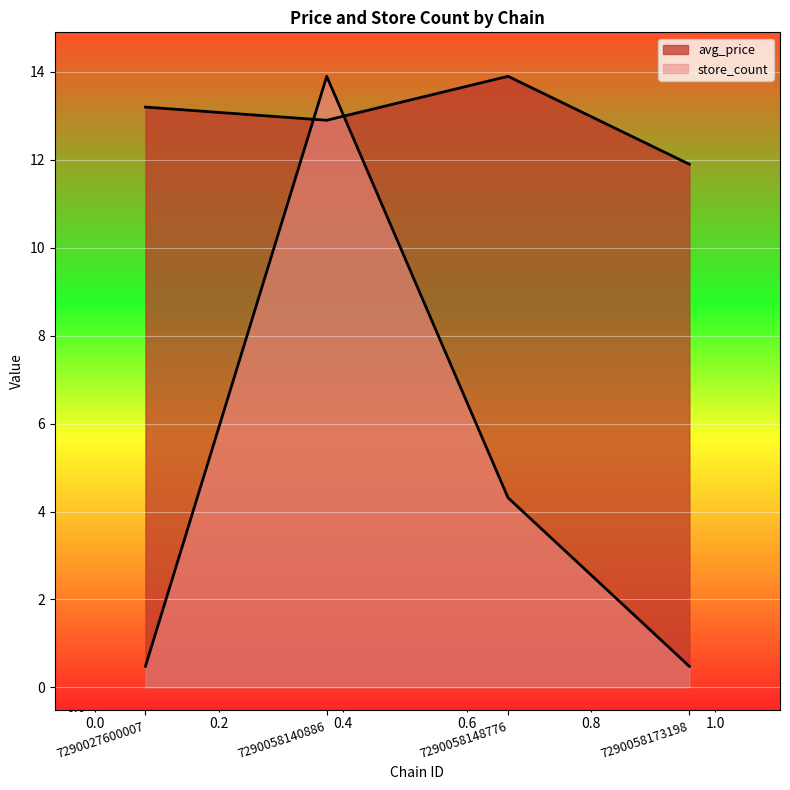

Reading left to right, what are all the values shown in this chart?

avg_price: 13.2	12.9	13.9	11.9
store_count: 0.5	13.9	4.3	0.5